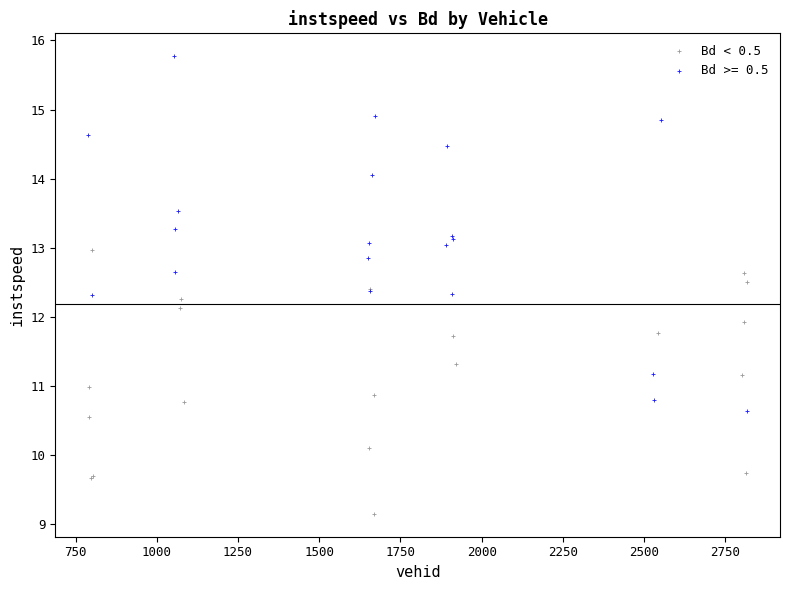

Which series contains the lowest Y value?

Bd < 0.5